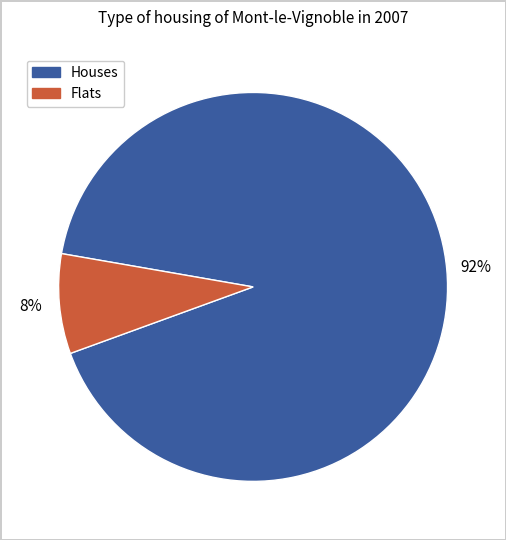

Which category has the smallest portion of the pie?

Flats